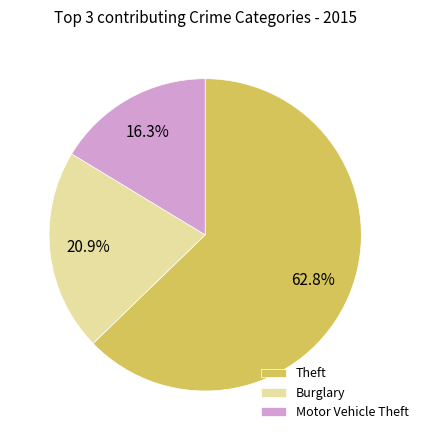

How many segments does this pie chart have?

3